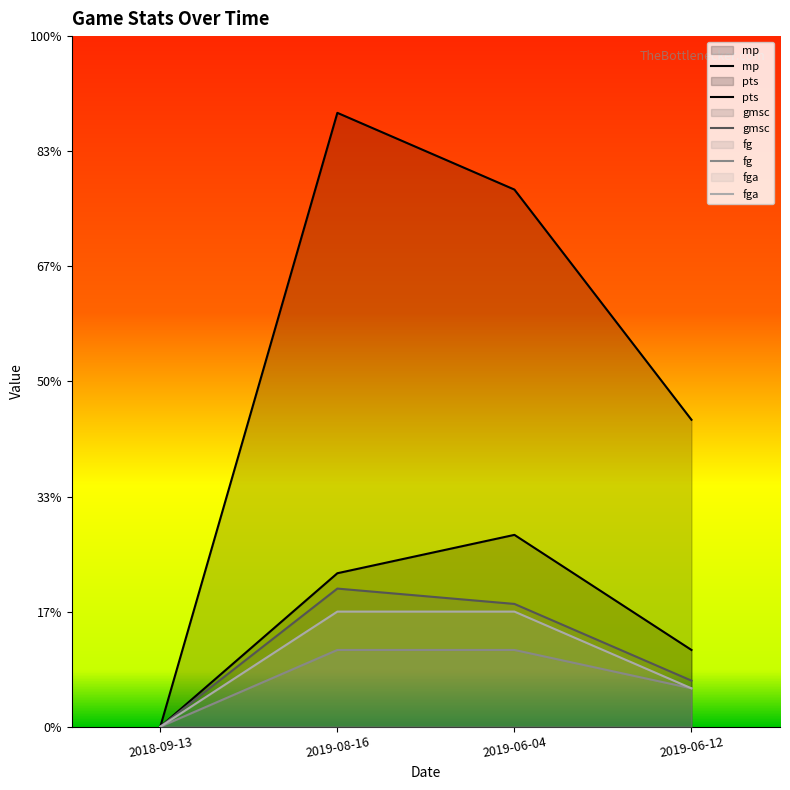

What is the value of the fga point at the 3rd from the left?

3.0